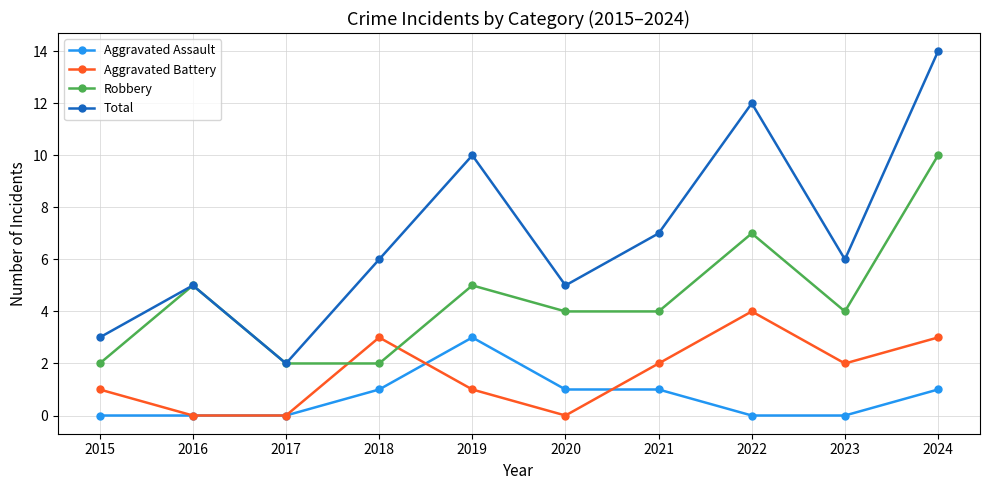

What is the sum of the Total values at 2024 and 2022?

26